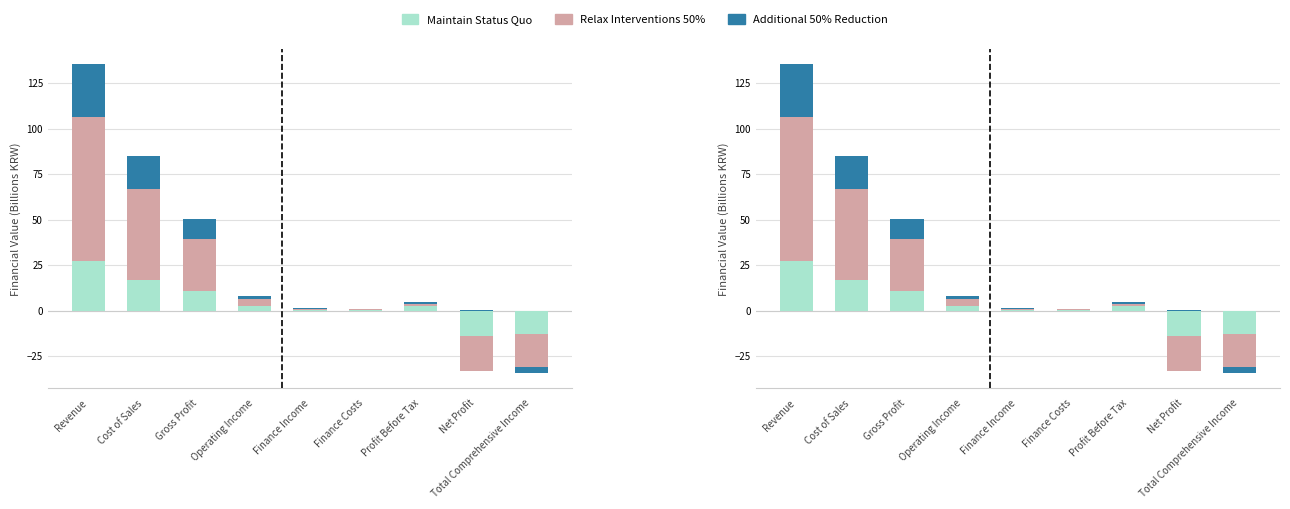

How many groups of bars are there?

9